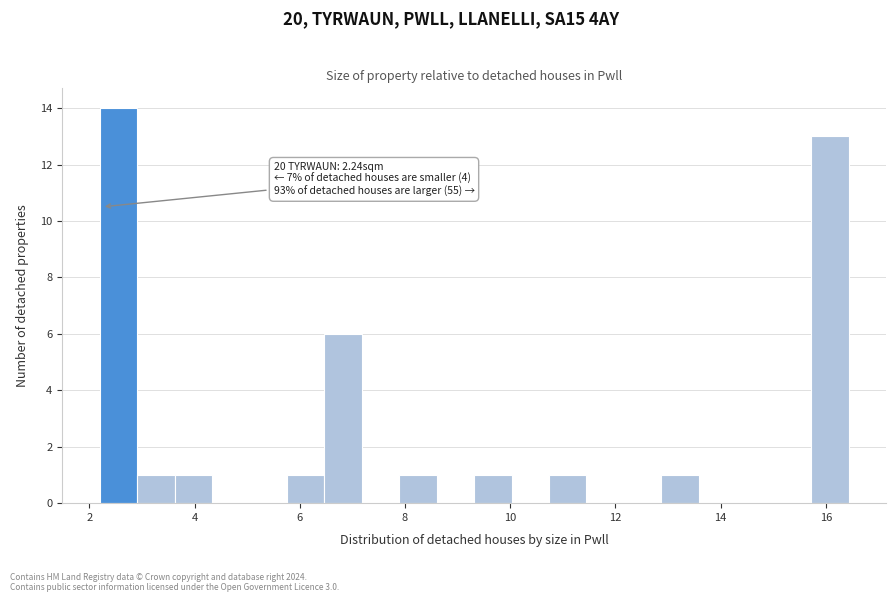

Read against the x-axis, roughly where is the centre of the tallest bar?

2.6